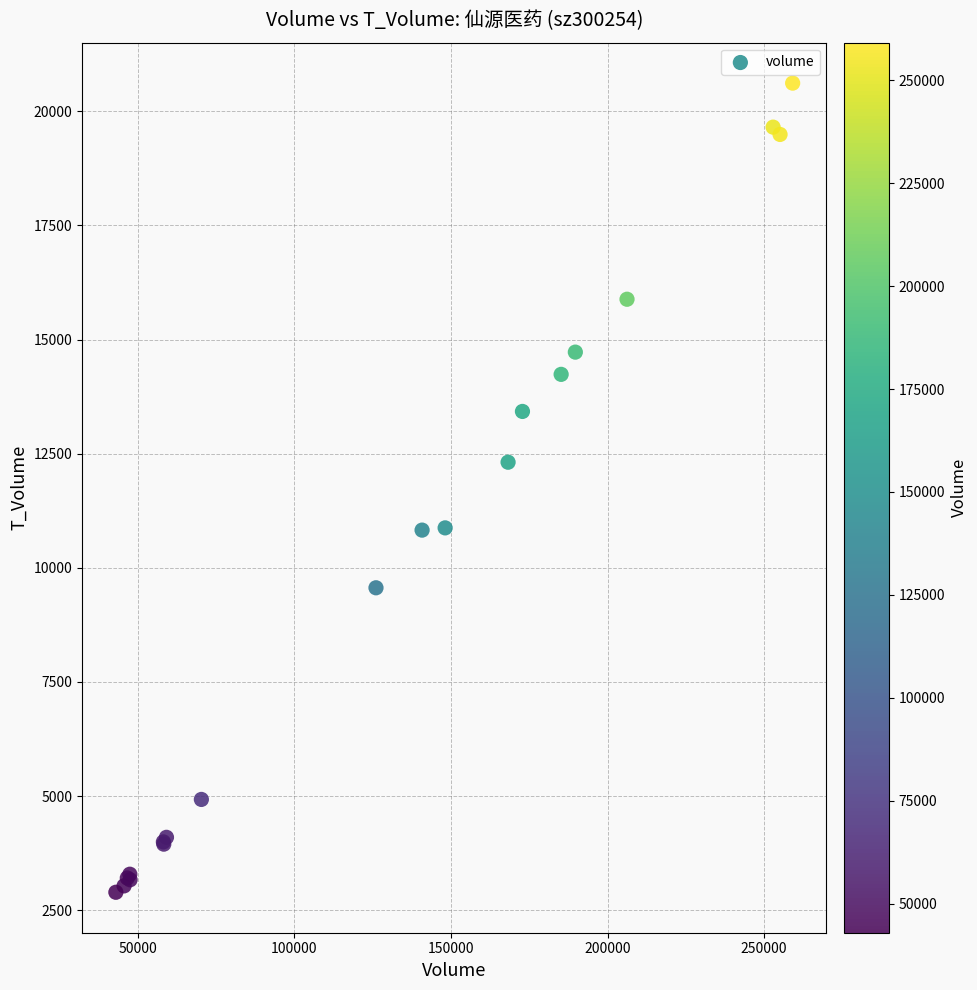

What Y value in the scatter plot is closest to 11755?

12313